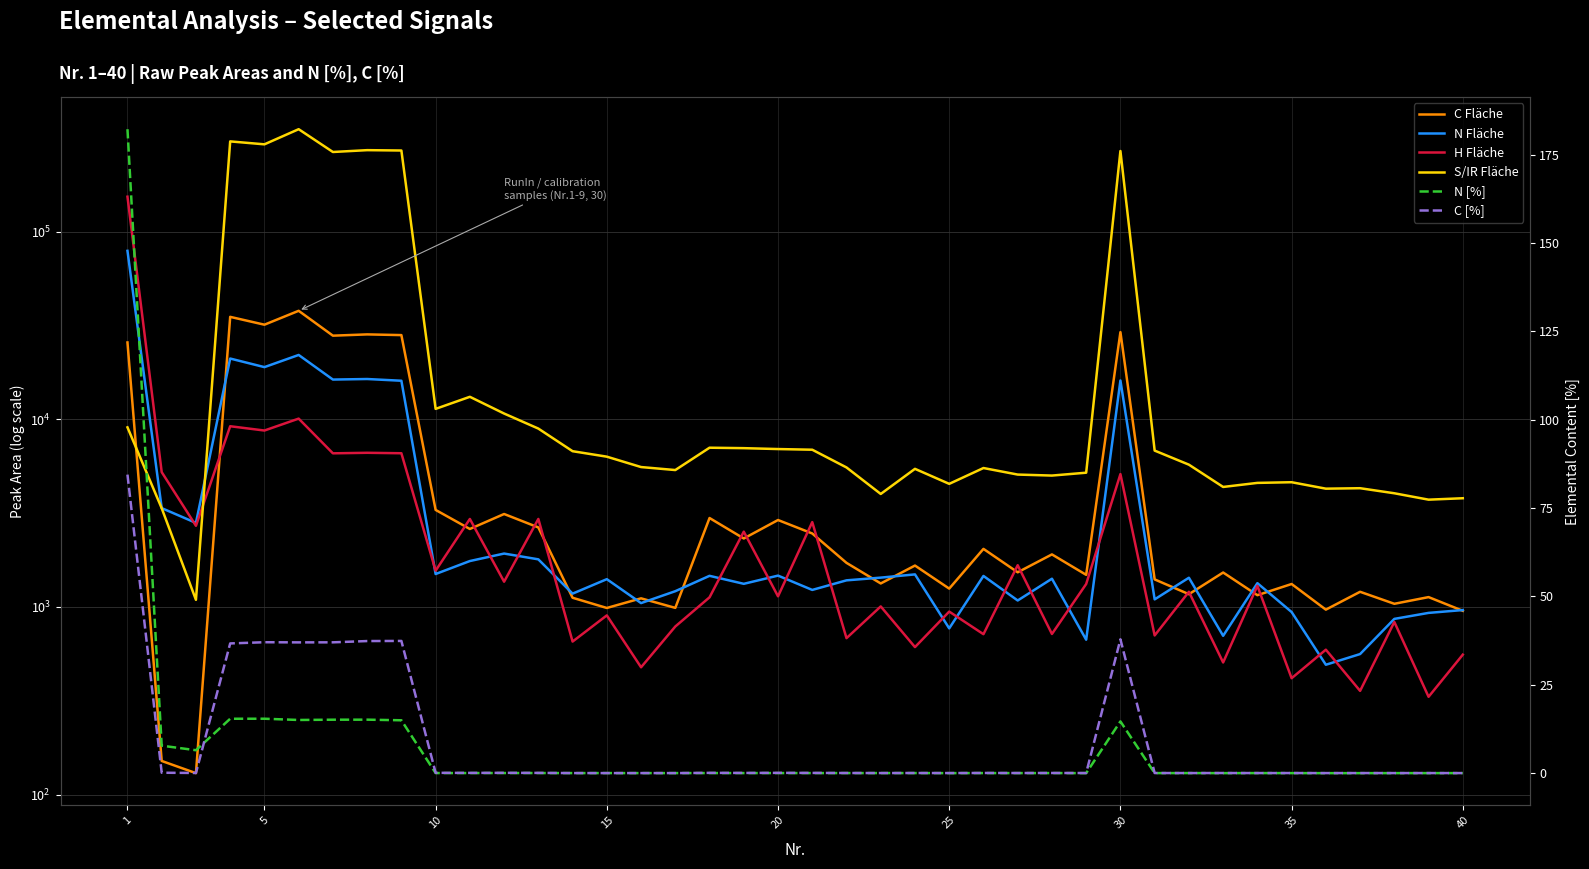

True or false: N Fläche has more than 1 points higher than both neighbors.

True